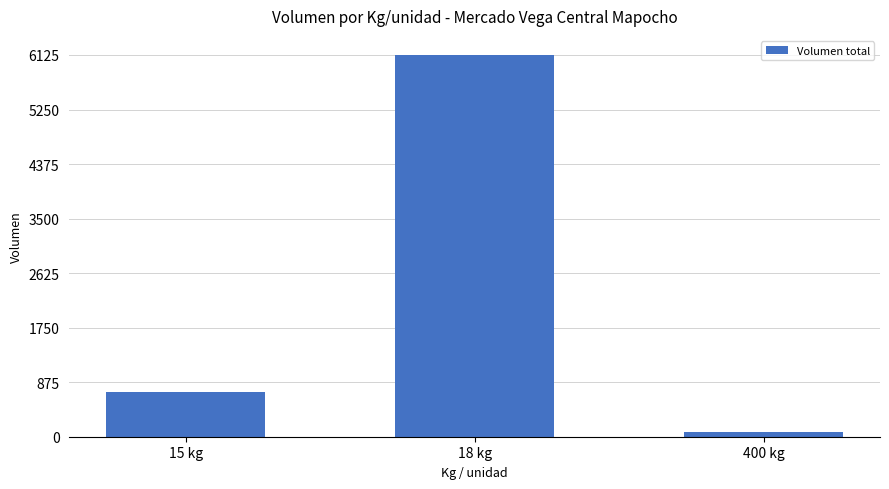

Which category has the lowest value across all series?

400 kg